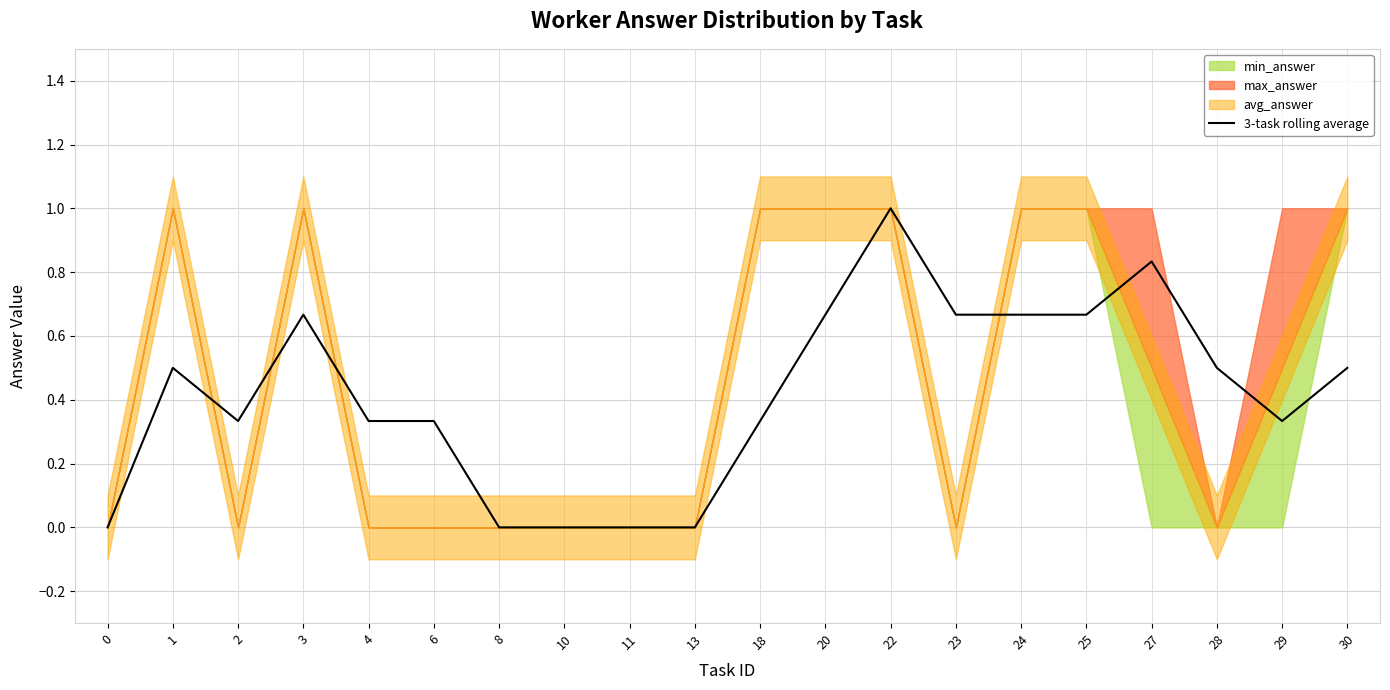

List the labels in order of value, largest first.

22, 27, 3, 20, 23, 24, 25, 1, 28, 30, 2, 4, 6, 18, 29, 0, 8, 10, 11, 13